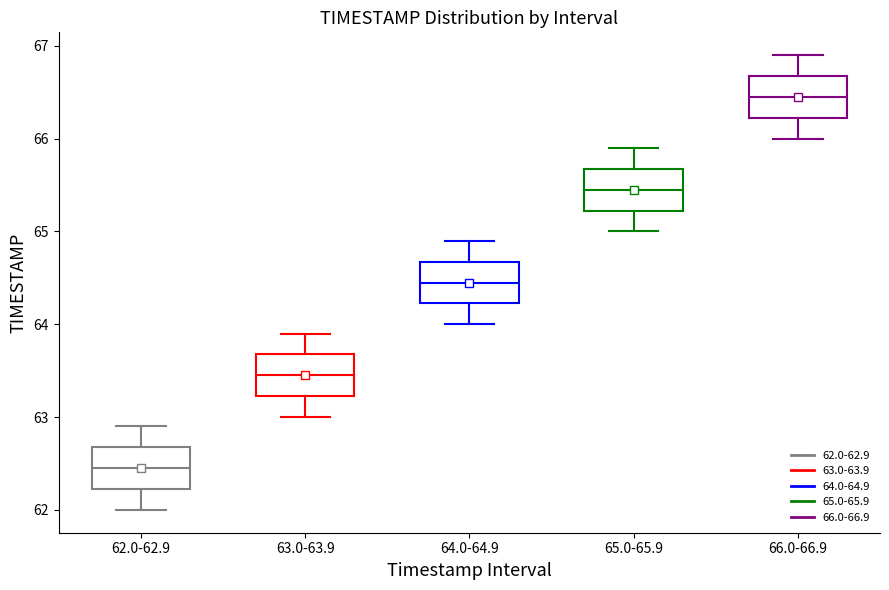

Which box has the highest median line?

66.0-66.9